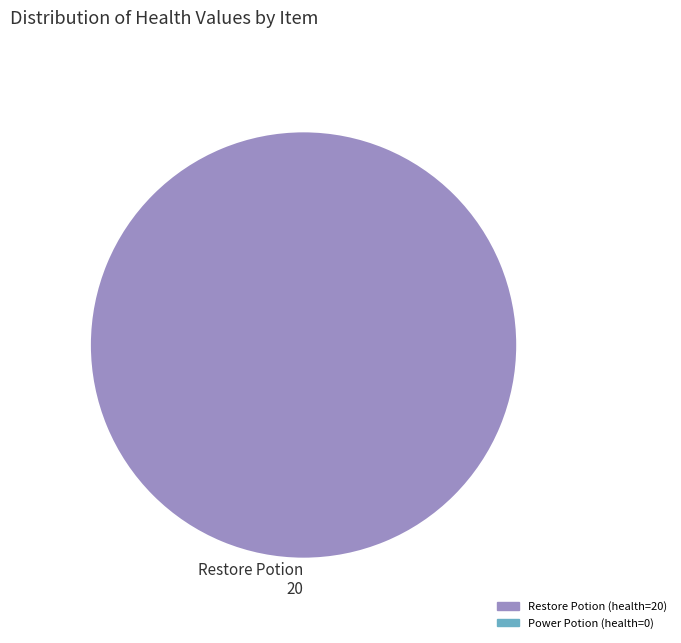

Which category accounts for the majority?

Restore Potion